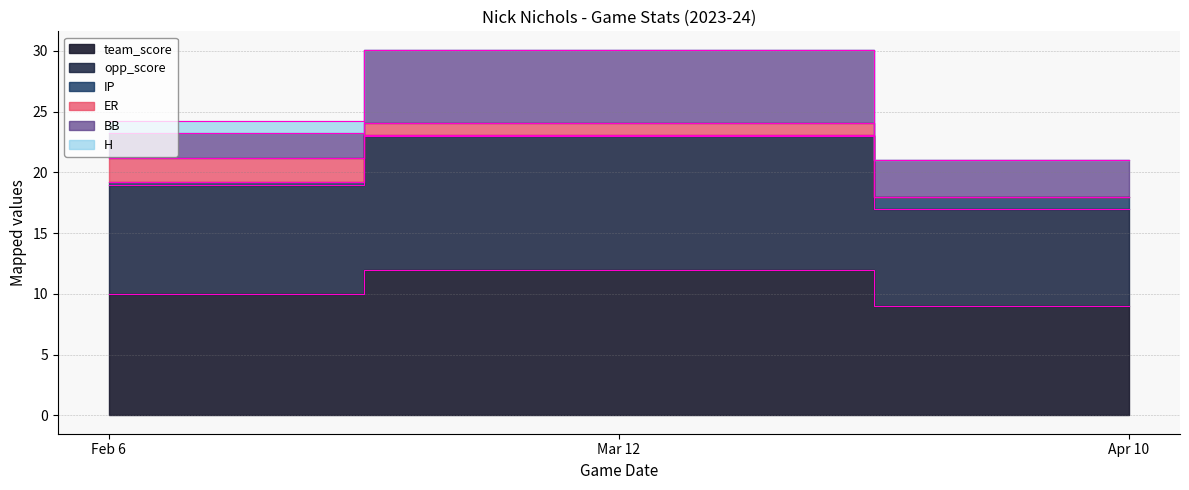

Between Mar 12 and Apr 10, which series saw the biggest shift?

team_score